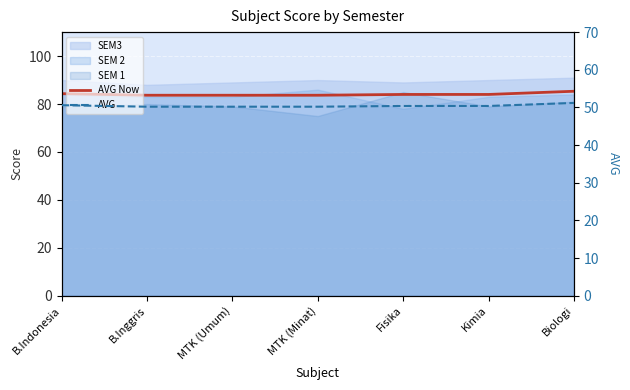

Reading left to right, transcribe all the data shown in this chart.

AVG Now: 84.3	83.7	83.7	83.7	84.0	84.0	85.3
AVG: 50.6	50.2	50.2	50.2	50.4	50.4	51.2